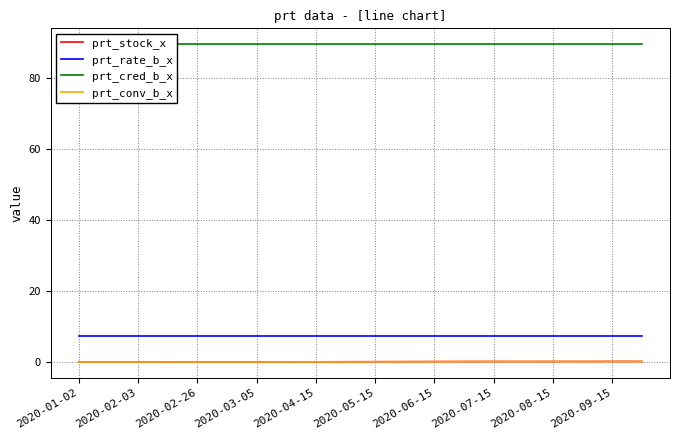

Reading left to right, list all the values displayed in this chart.

prt_stock_x: 0.0	0.0	0.0	0.0	0.0	0.0	0.0	0.0	0.0	0.1	0.1	0.1	0.1	0.1	0.1	0.1	0.1	0.1	0.1	0.1
prt_rate_b_x: 7.4	7.4	7.4	7.4	7.4	7.4	7.4	7.4	7.4	7.4	7.4	7.4	7.4	7.4	7.4	7.4	7.4	7.4	7.4	7.4
prt_cred_b_x: 89.5	89.5	89.5	89.5	89.5	89.5	89.5	89.5	89.5	89.5	89.5	89.5	89.5	89.5	89.5	89.5	89.5	89.5	89.5	89.5
prt_conv_b_x: 0.0	0.0	0.0	0.0	0.0	0.0	0.0	0.0	0.0	0.1	0.1	0.1	0.1	0.1	0.1	0.1	0.1	0.1	0.1	0.1